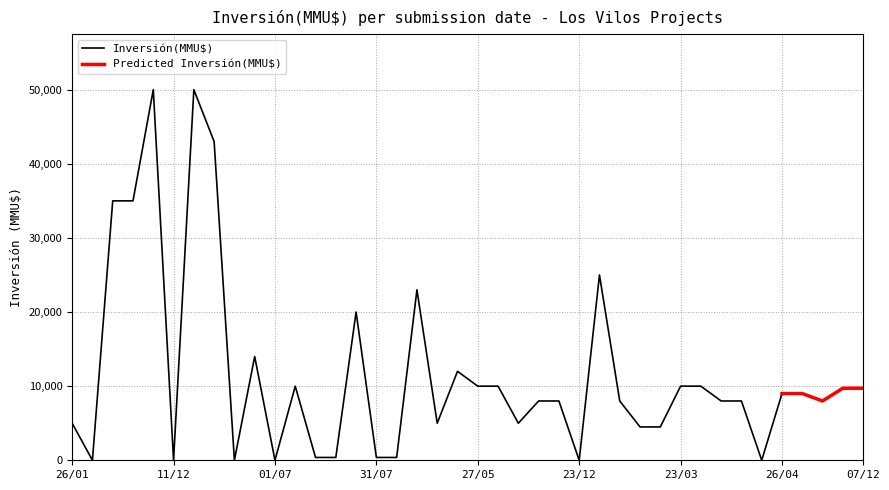

How many values in the Inversión(MMU$) series exceed 8000?

19